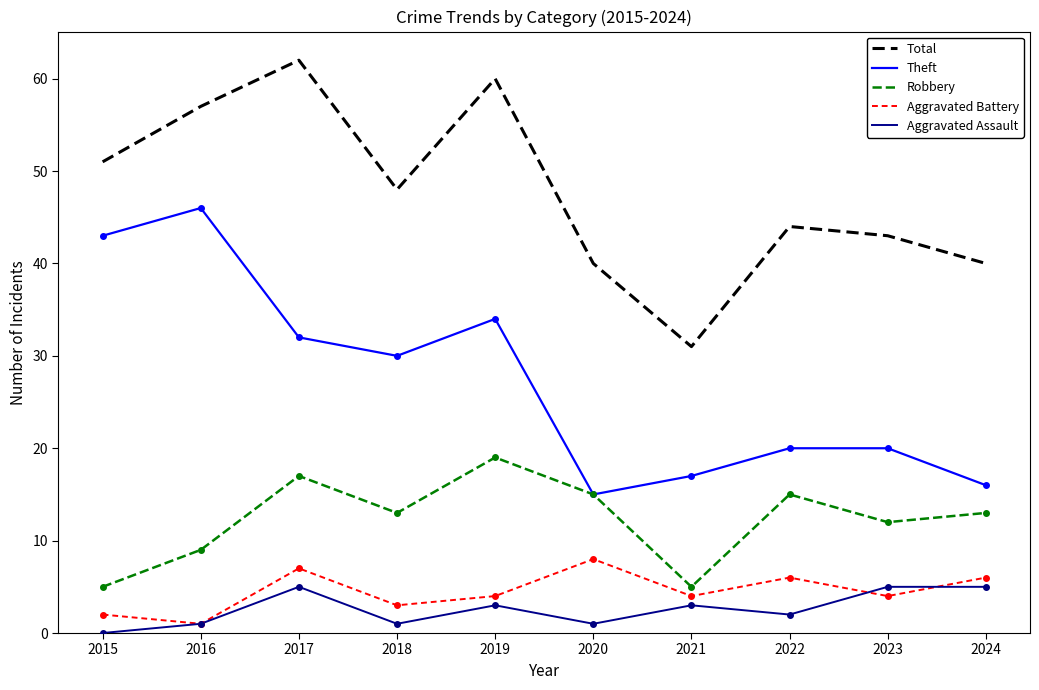

What are all the series names shown in the legend?

Total, Theft, Robbery, Aggravated Battery, Aggravated Assault